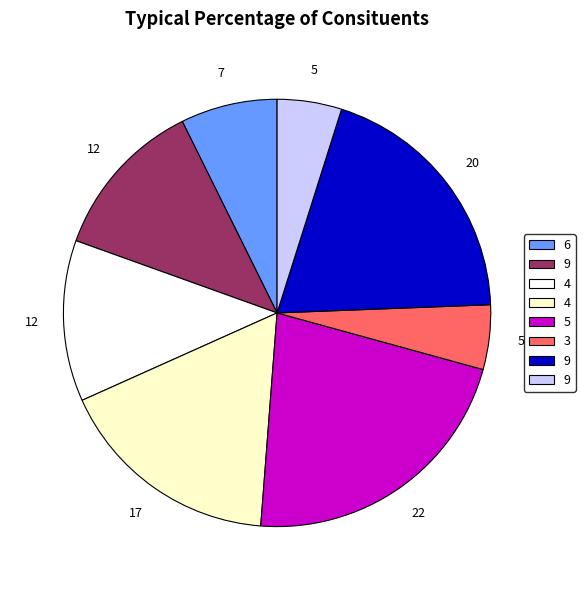

Is there any slice that represents more than half of the pie?

No